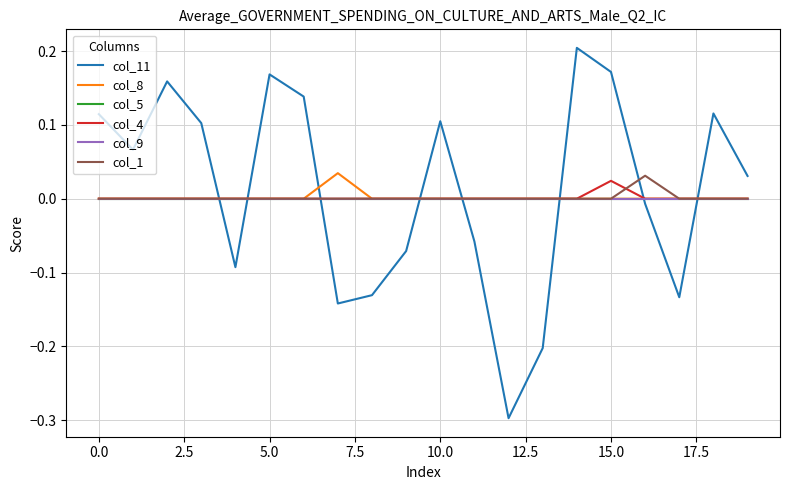

True or false: col_9 and col_1 cross at least once.

False